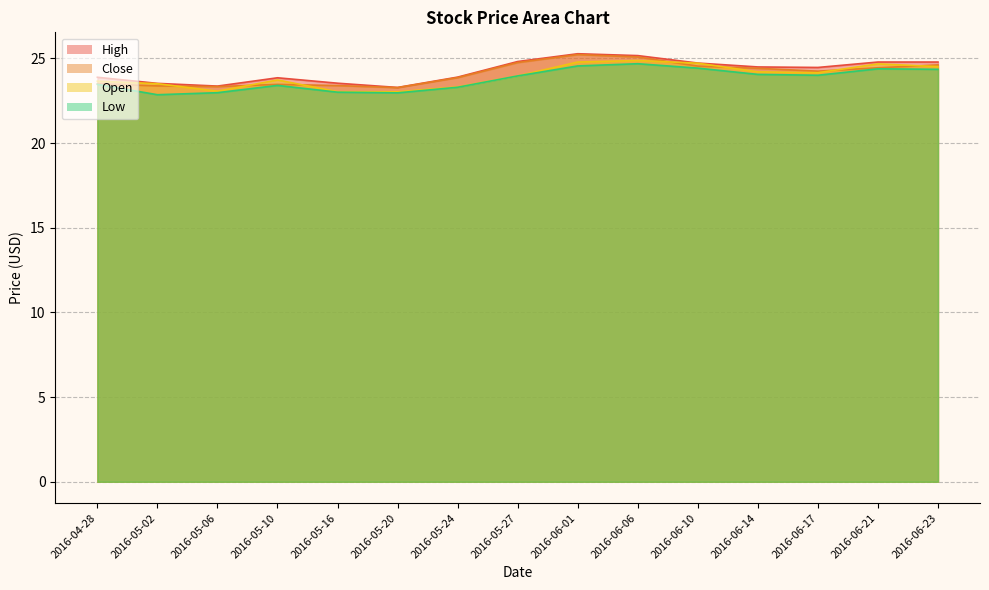

Where does the Low series first go above 23?

2016-04-28